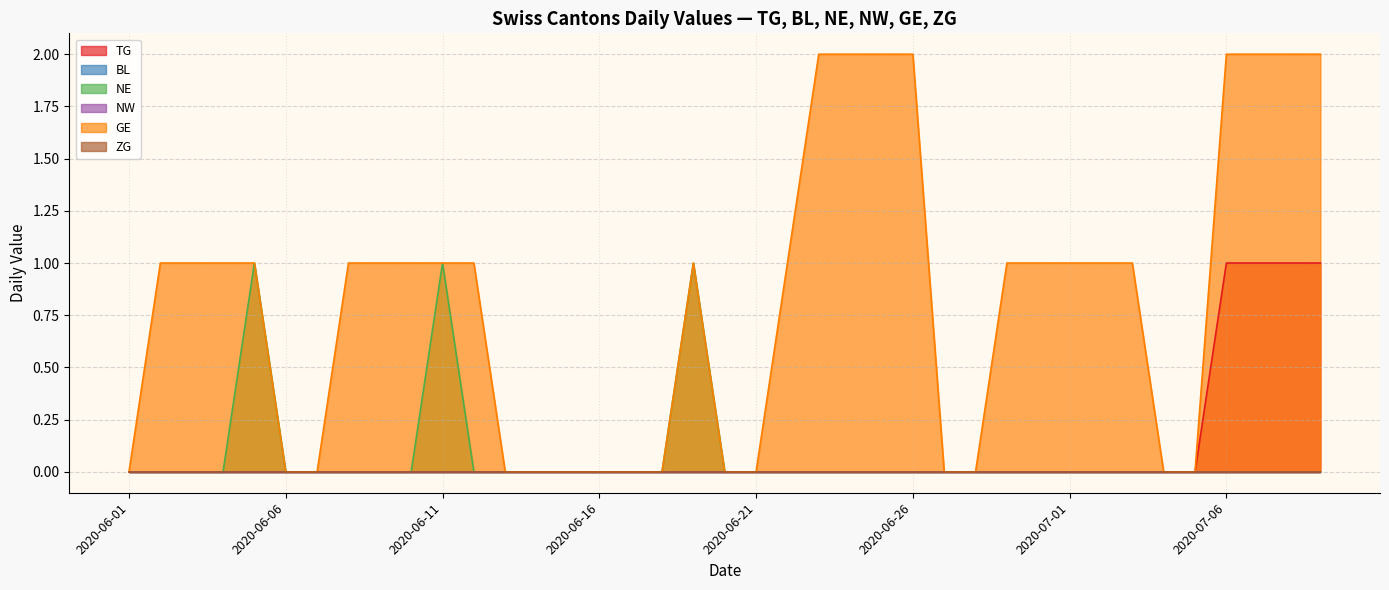

Which series changed the most between 2020-06-13 and 2020-07-04?

TG